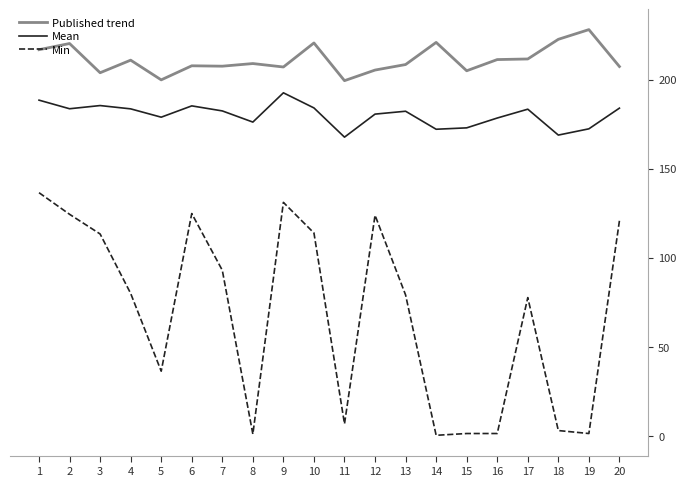

At which category is the sum across all series the highest?

1